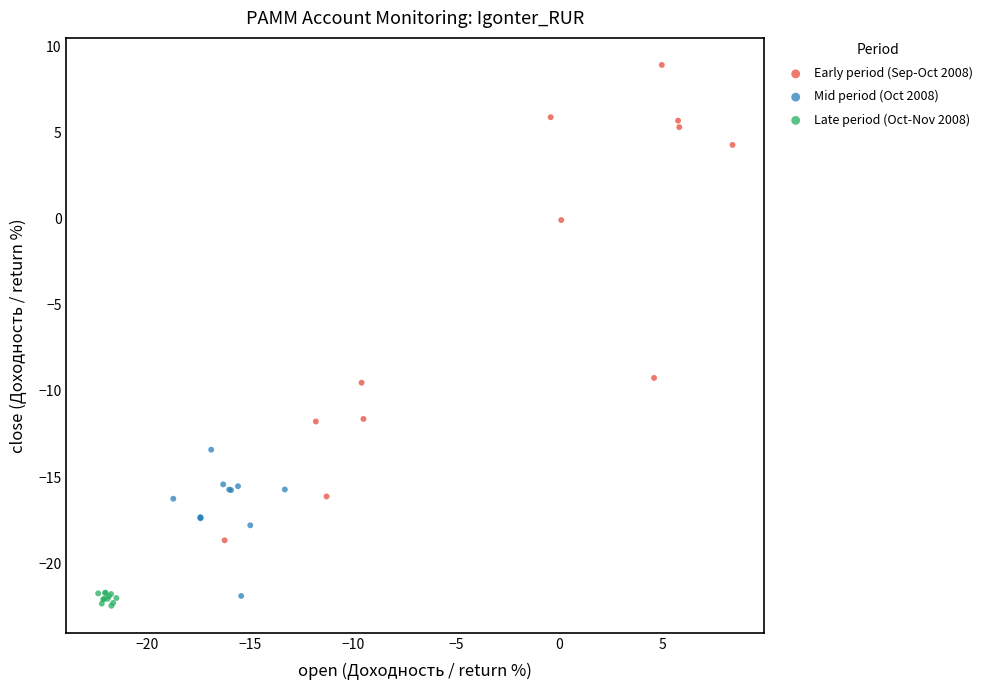

Which series has the largest Y range (max minus min)?

Early period (Sep-Oct 2008)